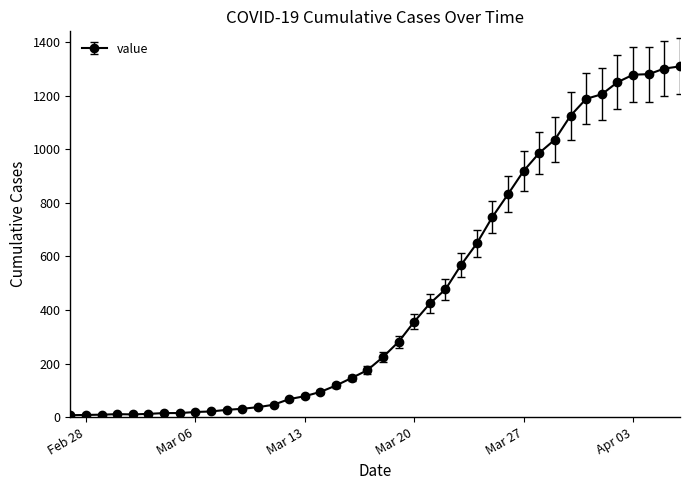

What is the difference between the maximum and minimum values?

1302